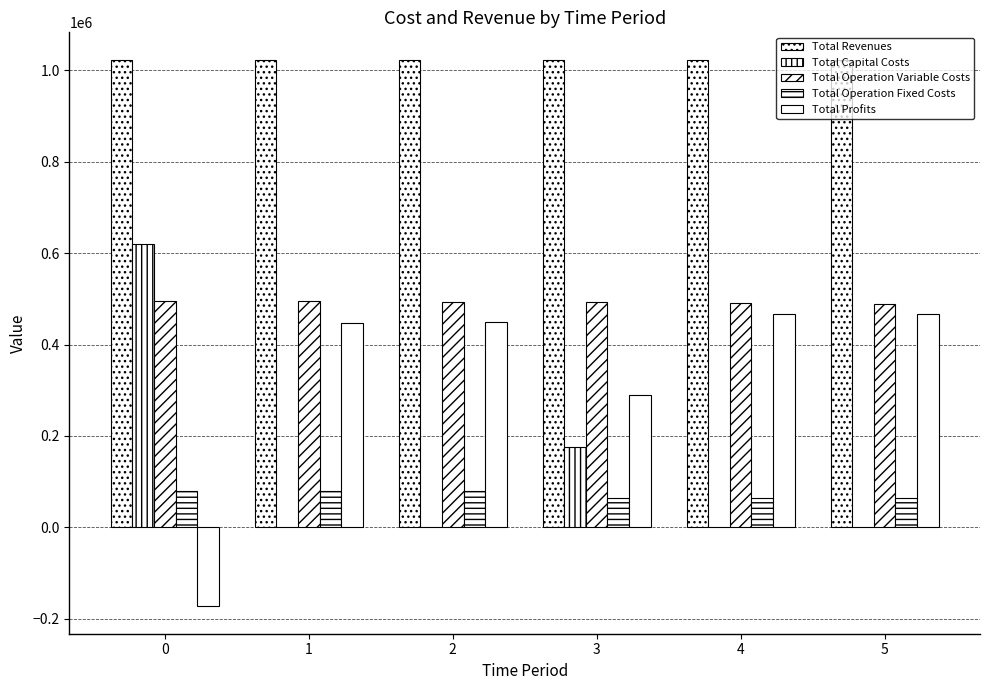

How many values in Total Profits are above zero?

5